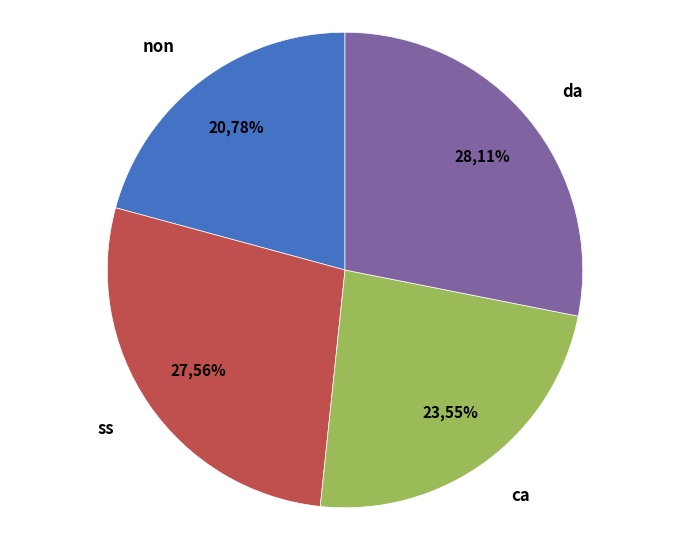

Which slice is the largest?

da